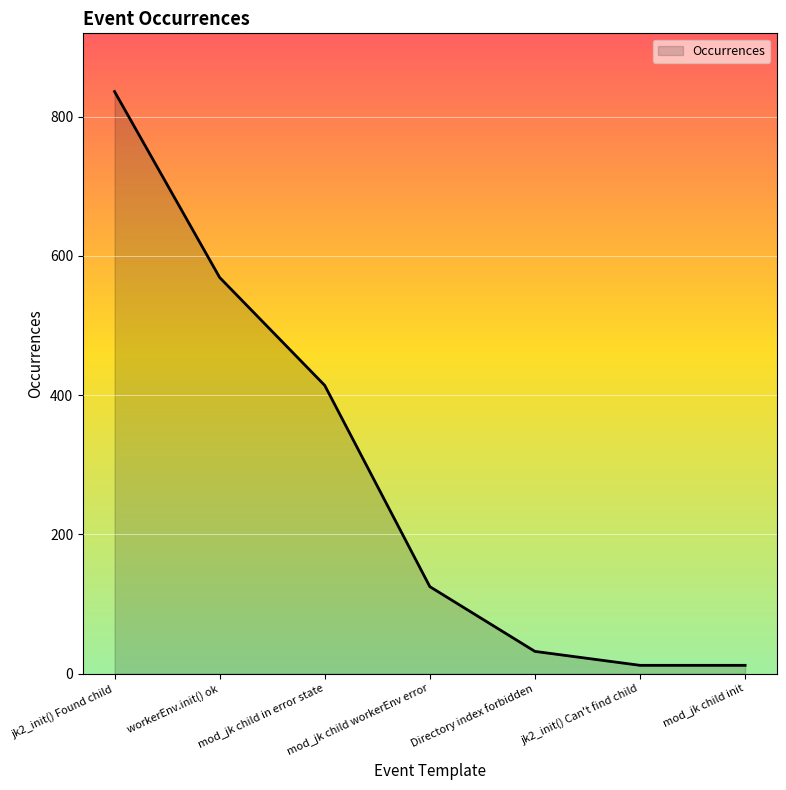

The value at jk2_init() Can't find child is 12. True or false?

True